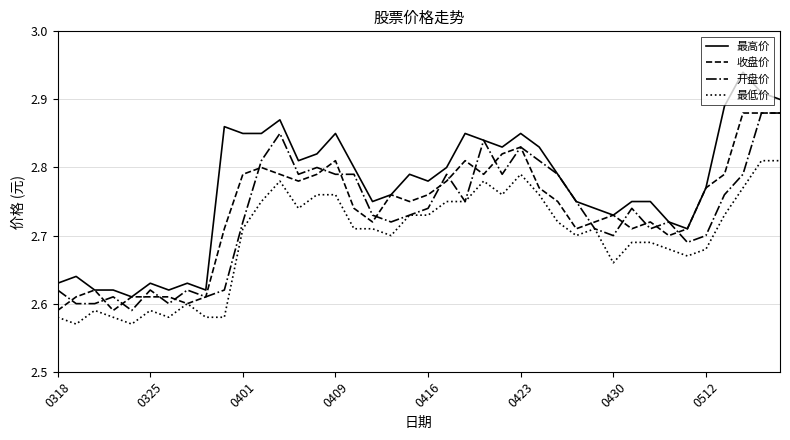

Which series has the largest total across all categories?

最高价